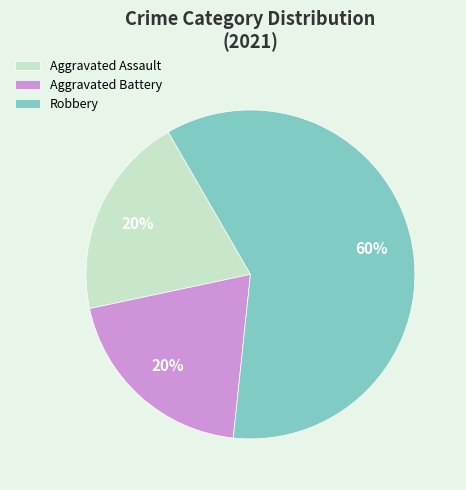

Combined, do Robbery and Aggravated Battery account for over 50%?

Yes